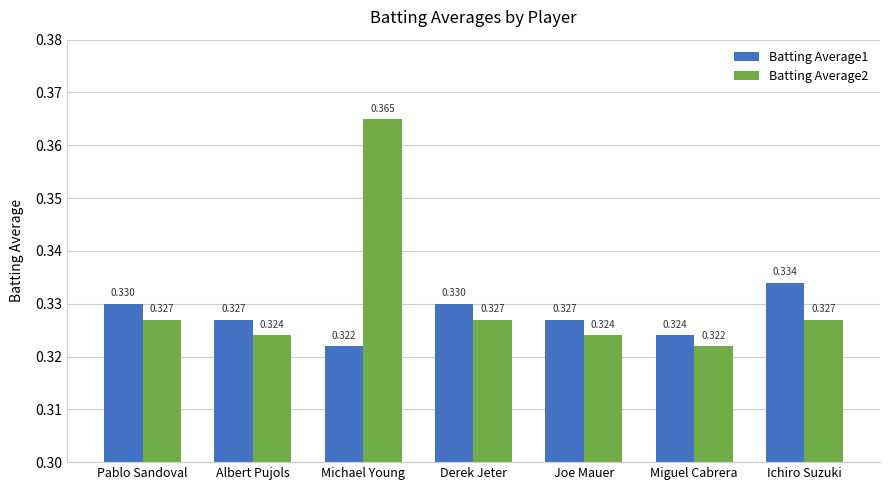

How many categories are shown in the chart?

7